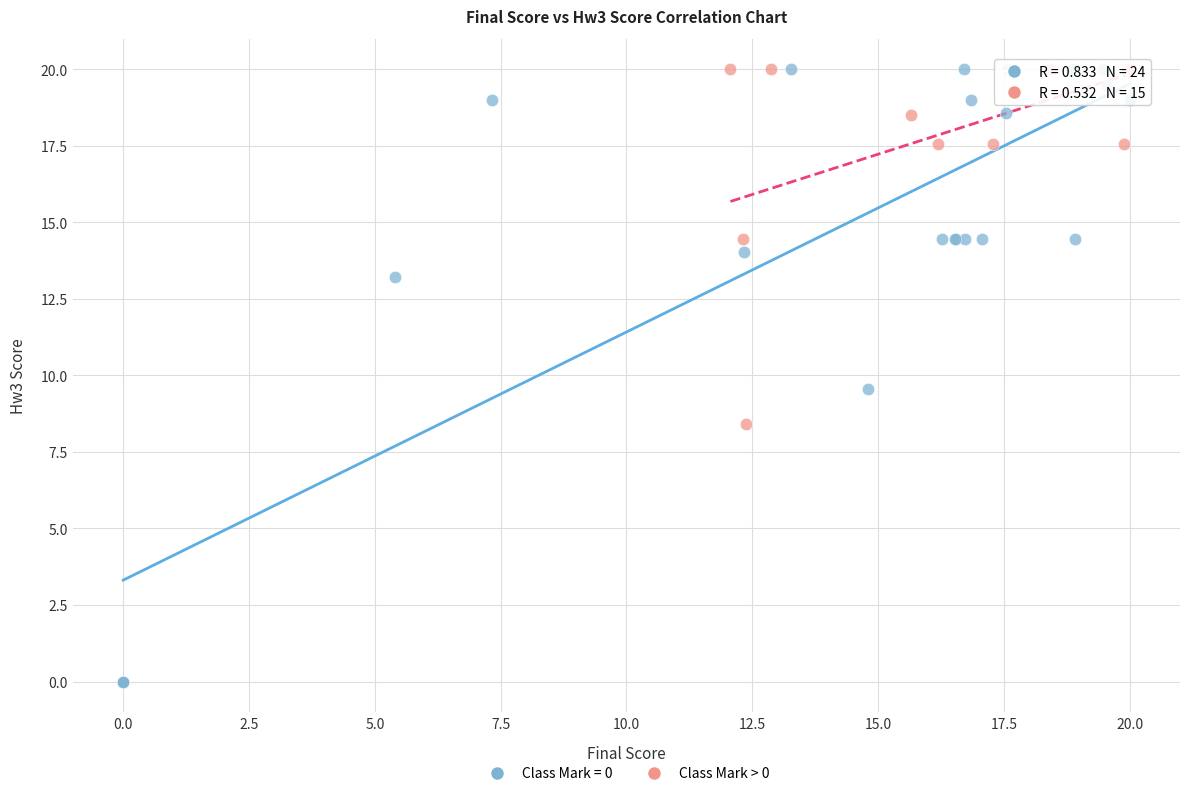

Which series has the widest spread of Y values?

Class Mark = 0